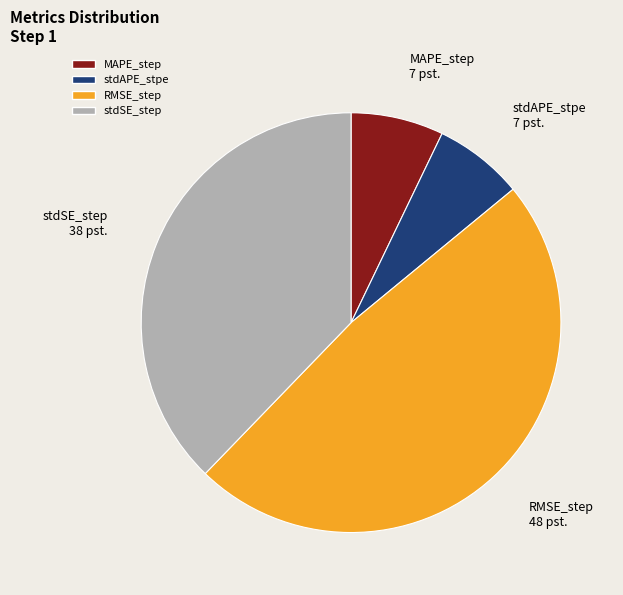

Does MAPE_step account for over 50% of the chart?

No